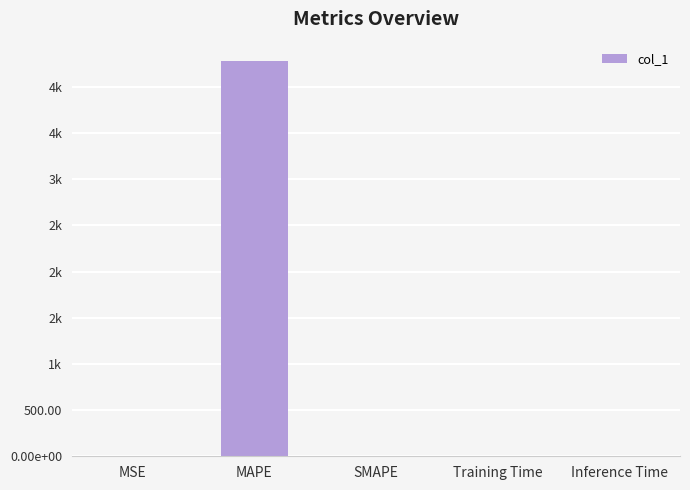

Is it true that the value at Training Time is 1.7?

True